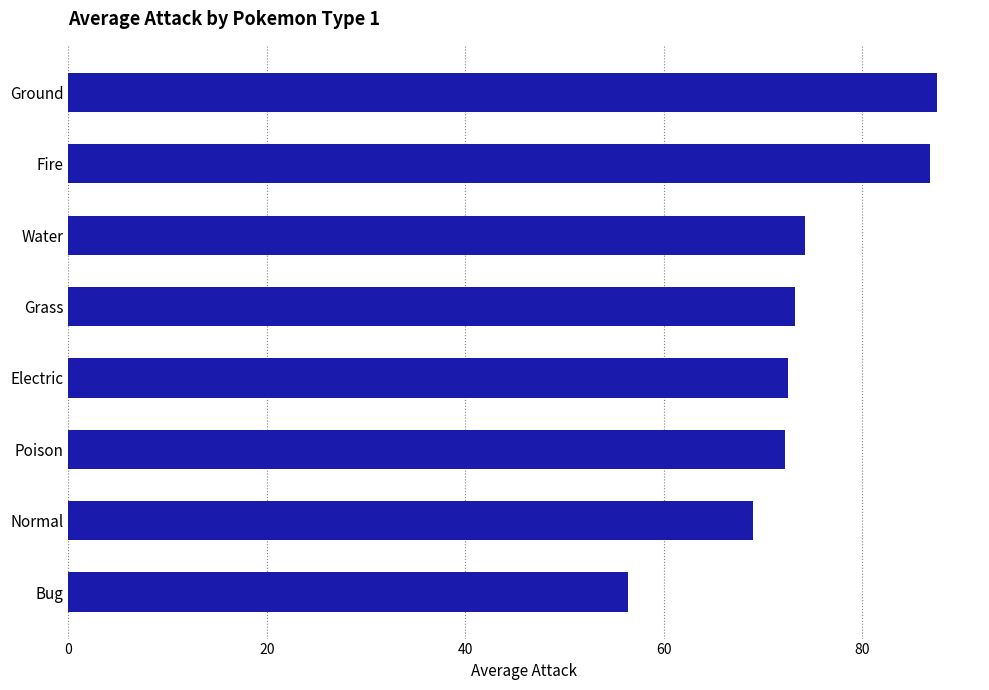

Approximately how many times larger is the value at Electric compared to Poison?

1.0